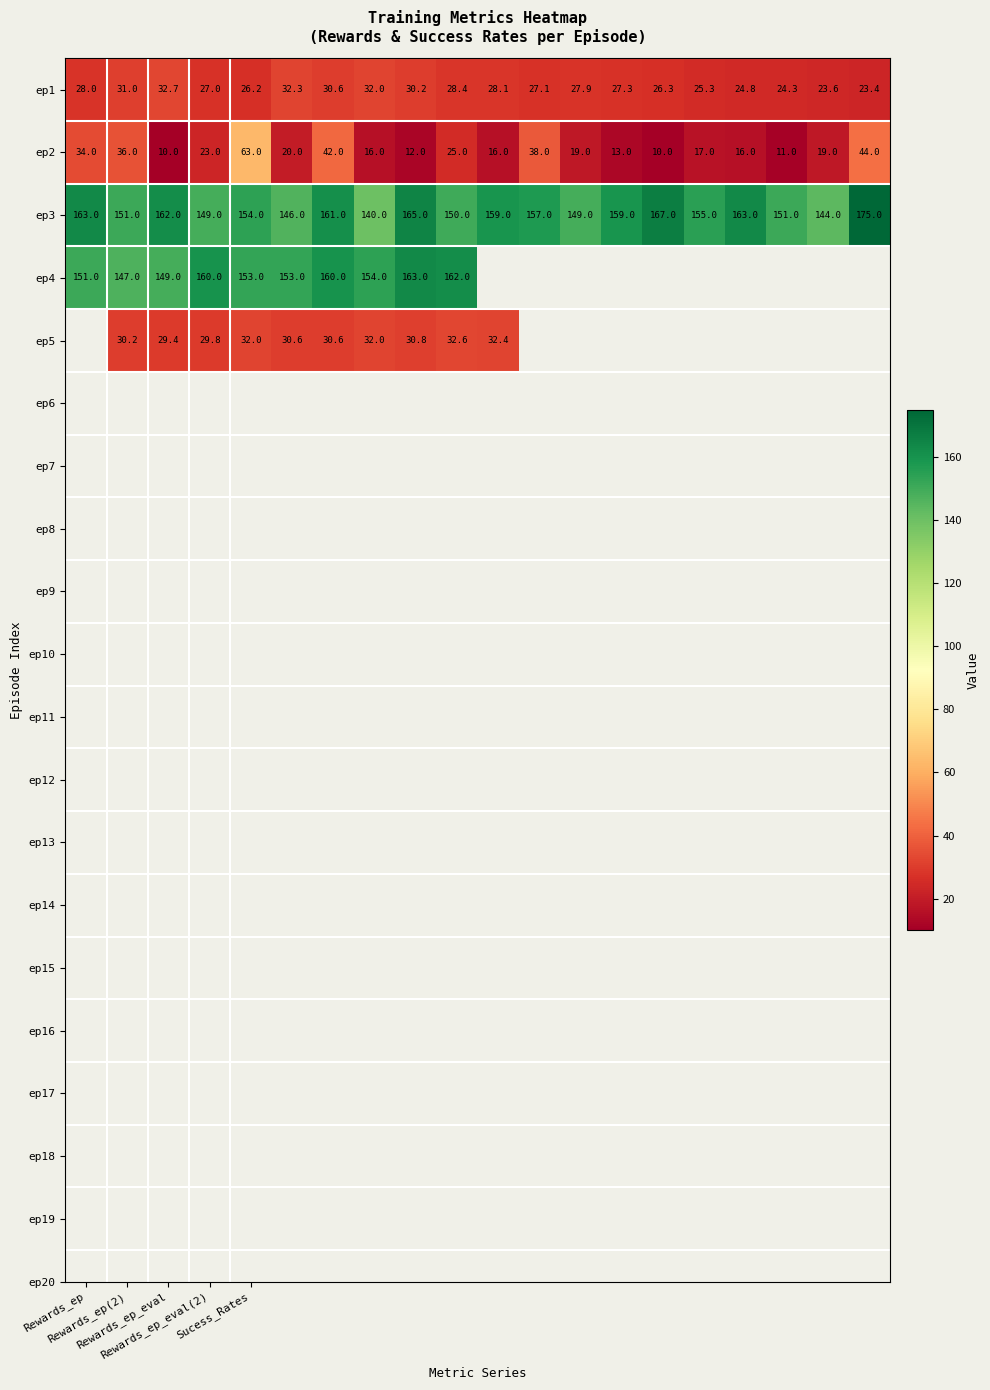

What is the maximum value shown in the chart?

175.0